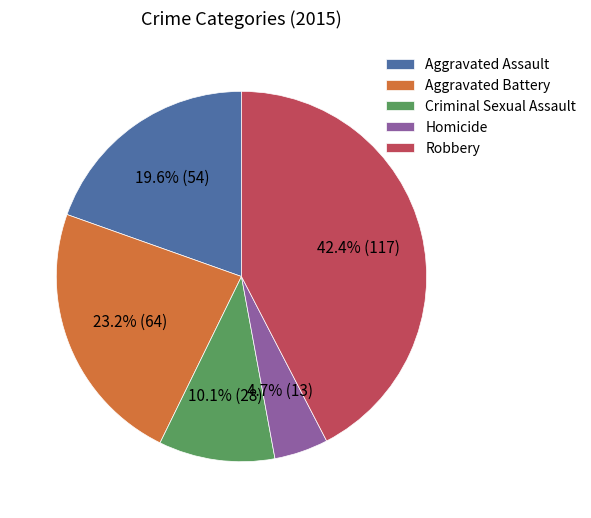

Combined, what portion of the pie is Criminal Sexual Assault and Aggravated Assault?

29.7%